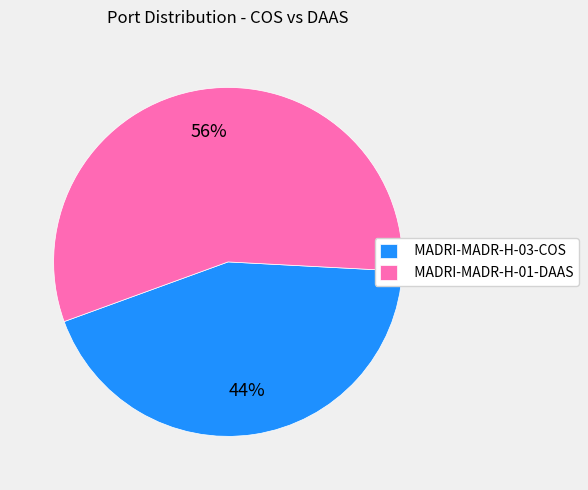

How many slices are in this pie chart?

2